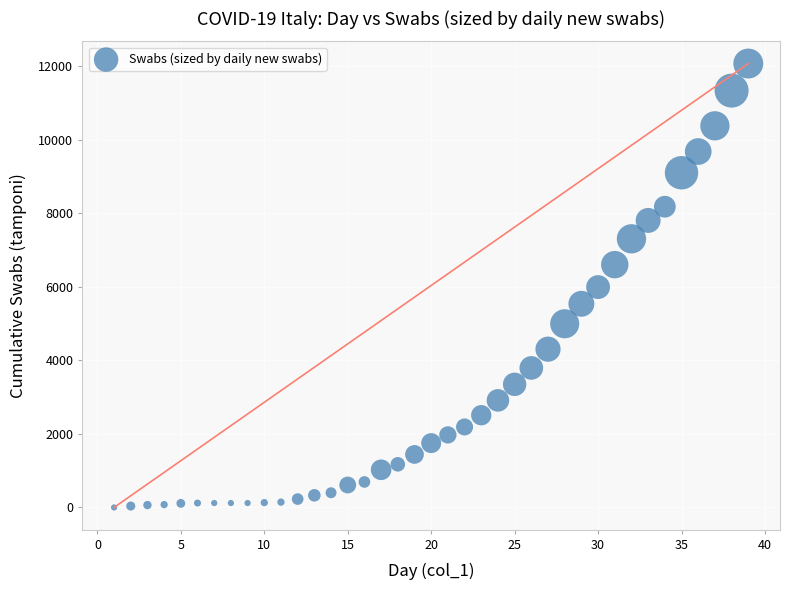

What is the range of X values (max minus min)?

38